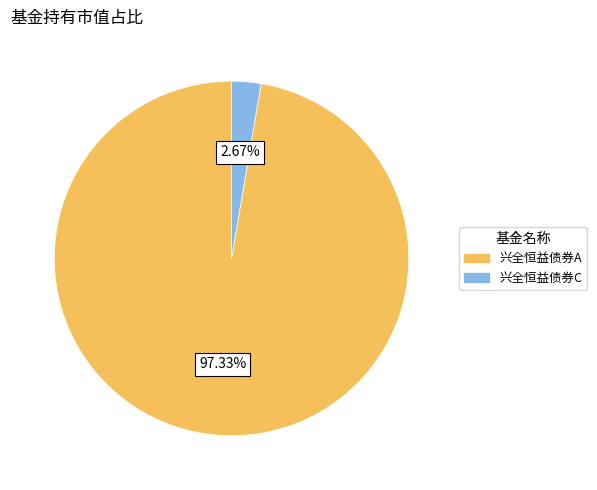

Rank the categories by value from lowest to highest.

兴全恒益债券C, 兴全恒益债券A